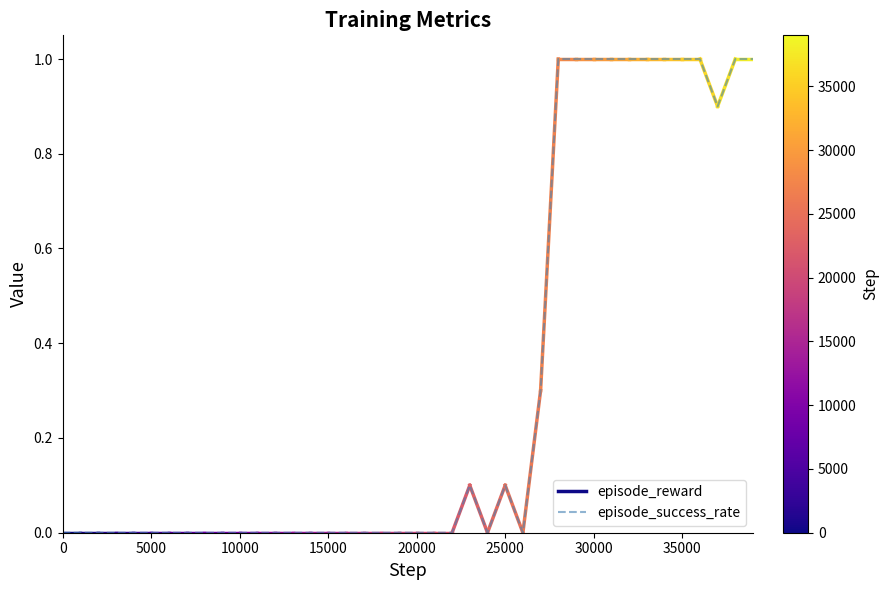

Reading left to right, what are all the values shown in this chart?

0.0	0.0	0.0	0.0	0.0	0.0	0.0	0.0	0.0	0.0	0.0	0.0	0.0	0.0	0.0	0.0	0.0	0.0	0.0	0.0	0.0	0.0	0.0	0.1	0.0	0.1	0.0	0.3	1.0	1.0	1.0	1.0	1.0	1.0	1.0	1.0	1.0	0.9	1.0	1.0